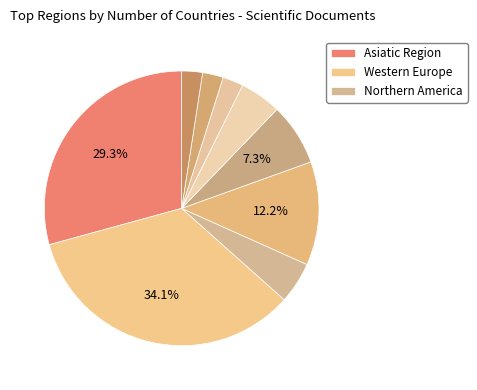

How many segments does this pie chart have?

9